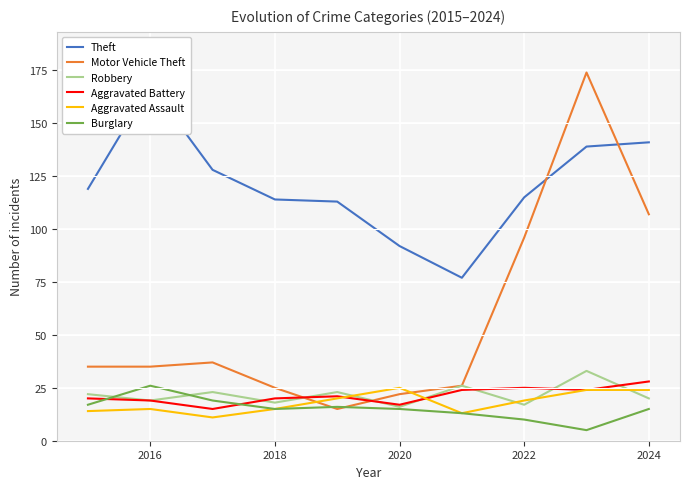

Which category has the highest value in the Burglary series?

2016